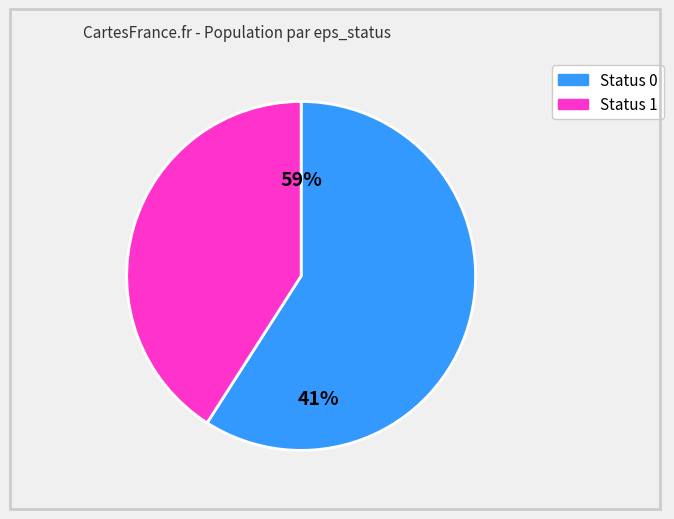

How many segments does this pie chart have?

2